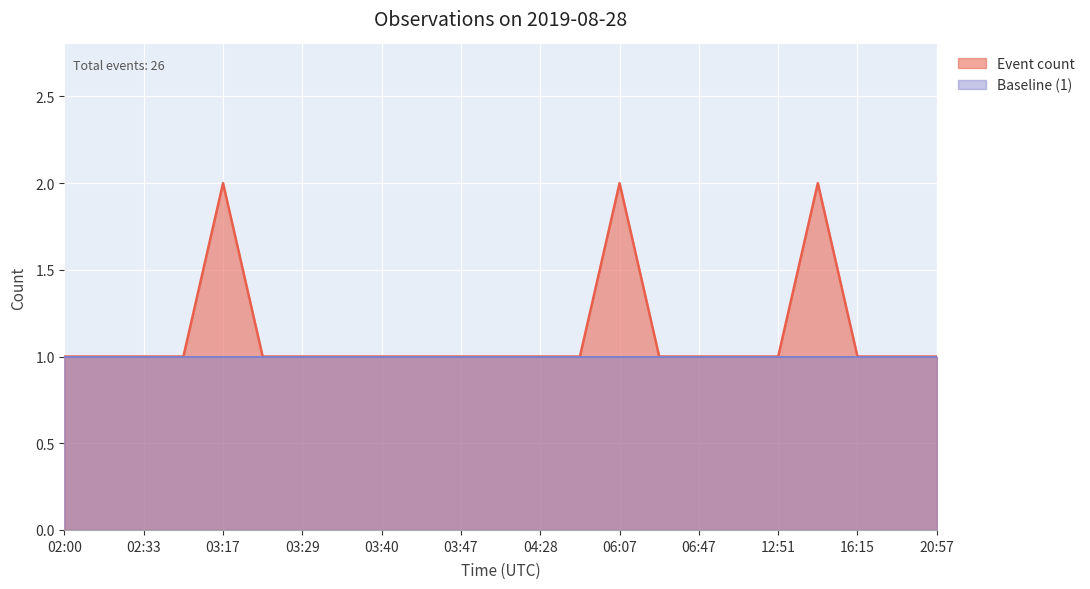

Which category has the highest value across all series?

03:17